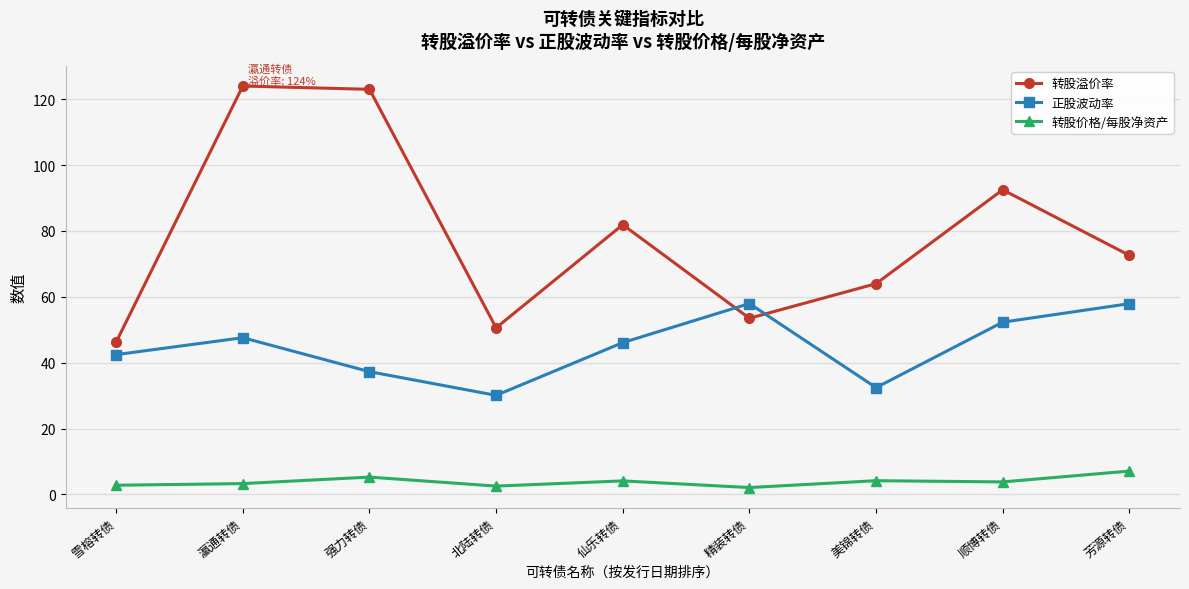

True or false: 转股溢价率 and 转股价格/每股净资产 cross at least once.

False